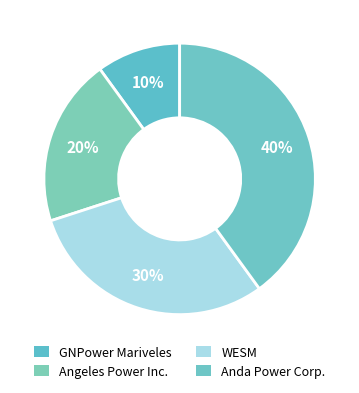

Approximately how many times larger is the value at GNPower Mariveles compared to WESM?

0.3